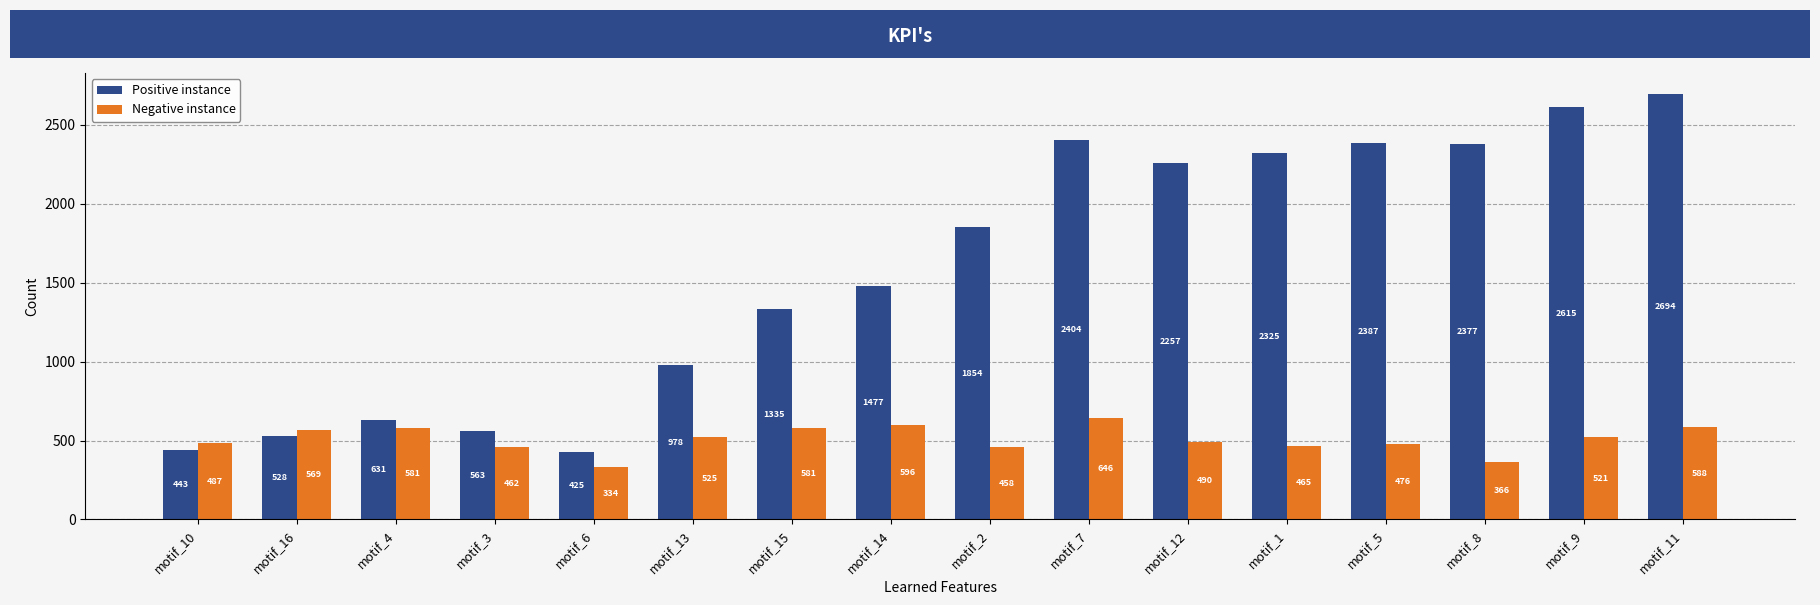

What is the approximate value of Positive instance at motif_12, to the nearest 50?

2250